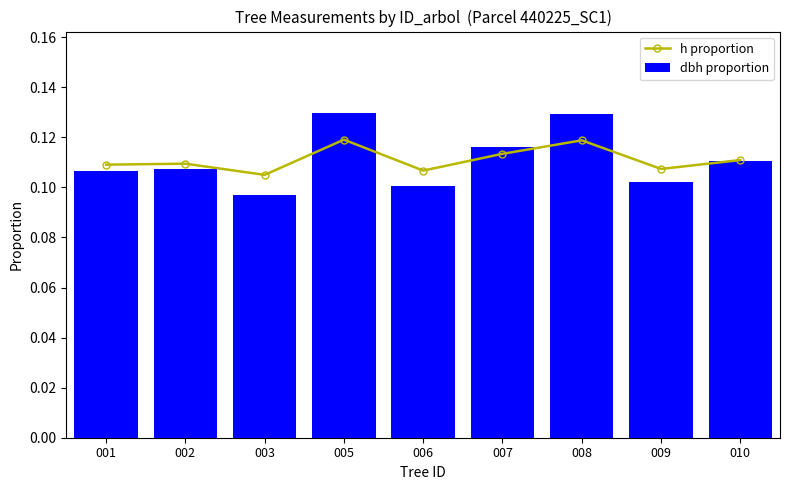

Rank the categories by h proportion value from highest to lowest.

005, 008, 007, 010, 002, 001, 009, 006, 003